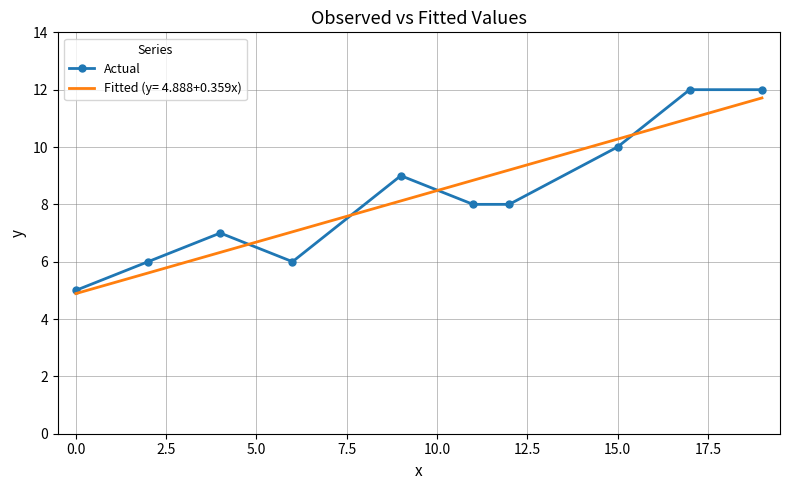

What is the lowest value of the Actual series?

5.0